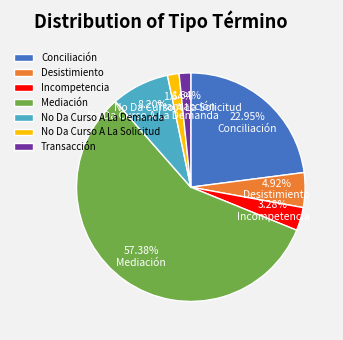

To the nearest percent, what is the difference between the largest and smallest slice percentages?

56%